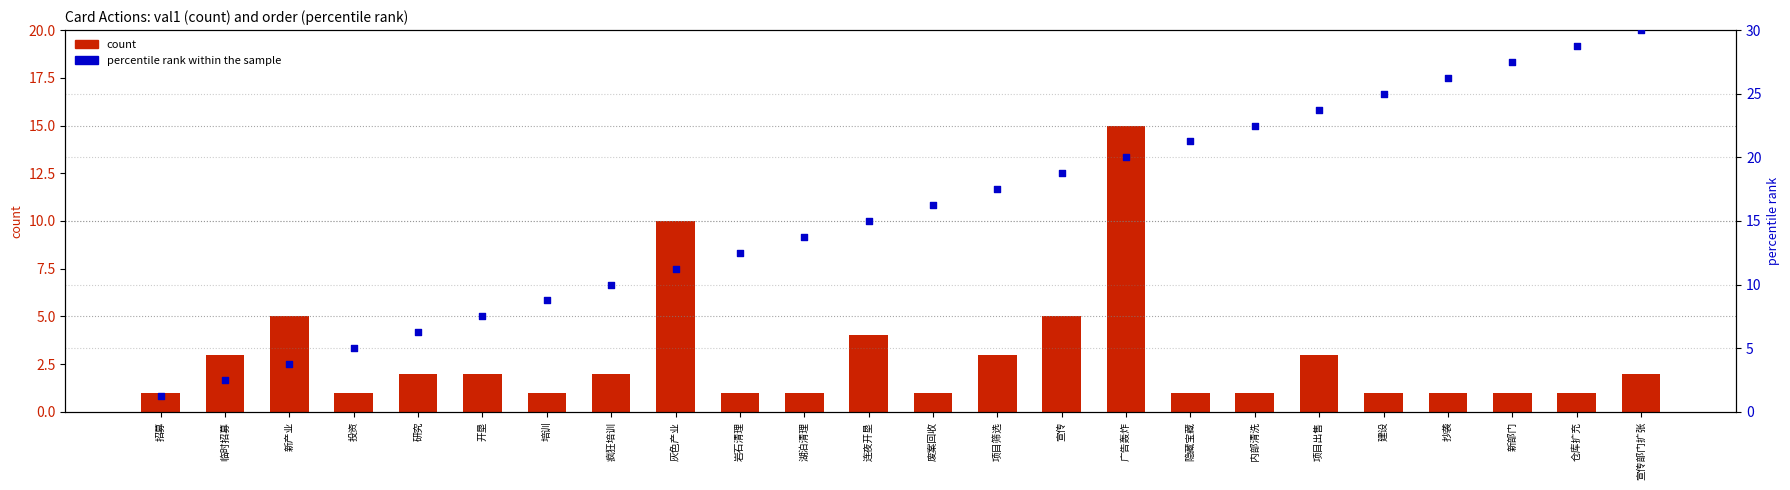

Which series reaches the maximum Y coordinate?

percentile rank within the sample